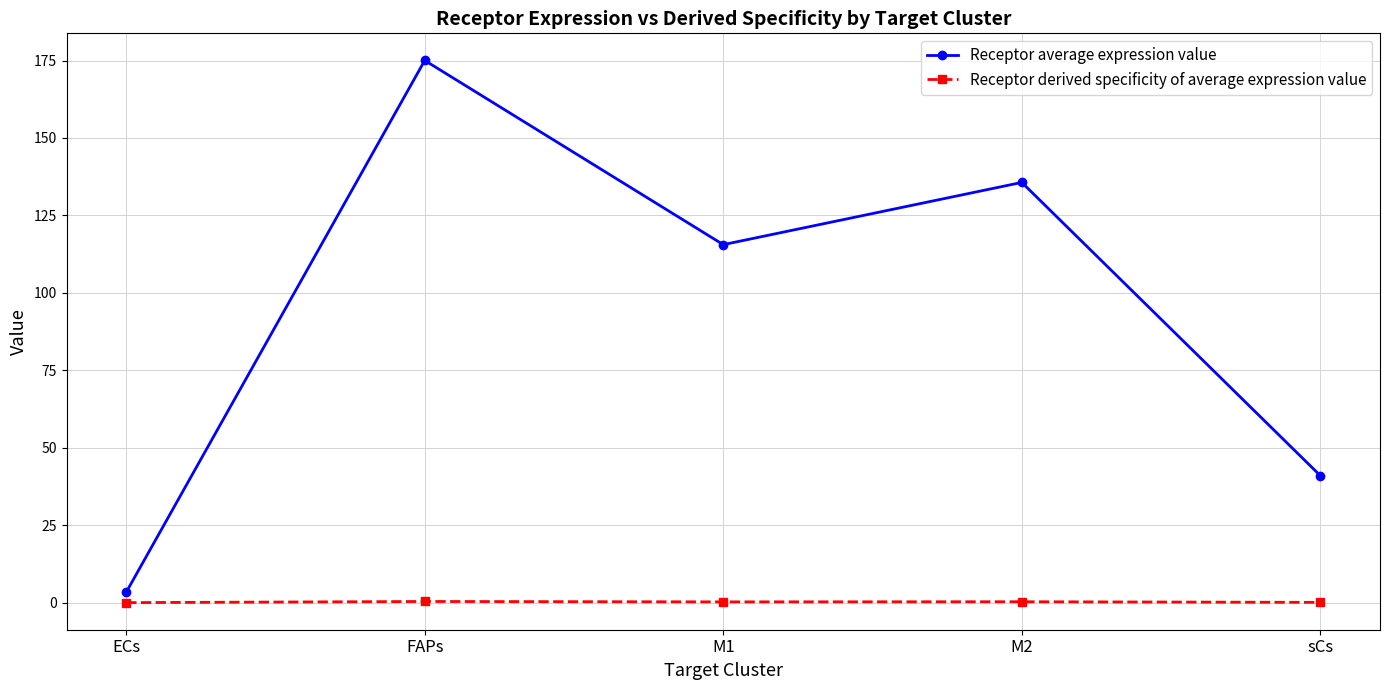

What is the value of the Receptor average expression value point at the 1st from the left?

3.4